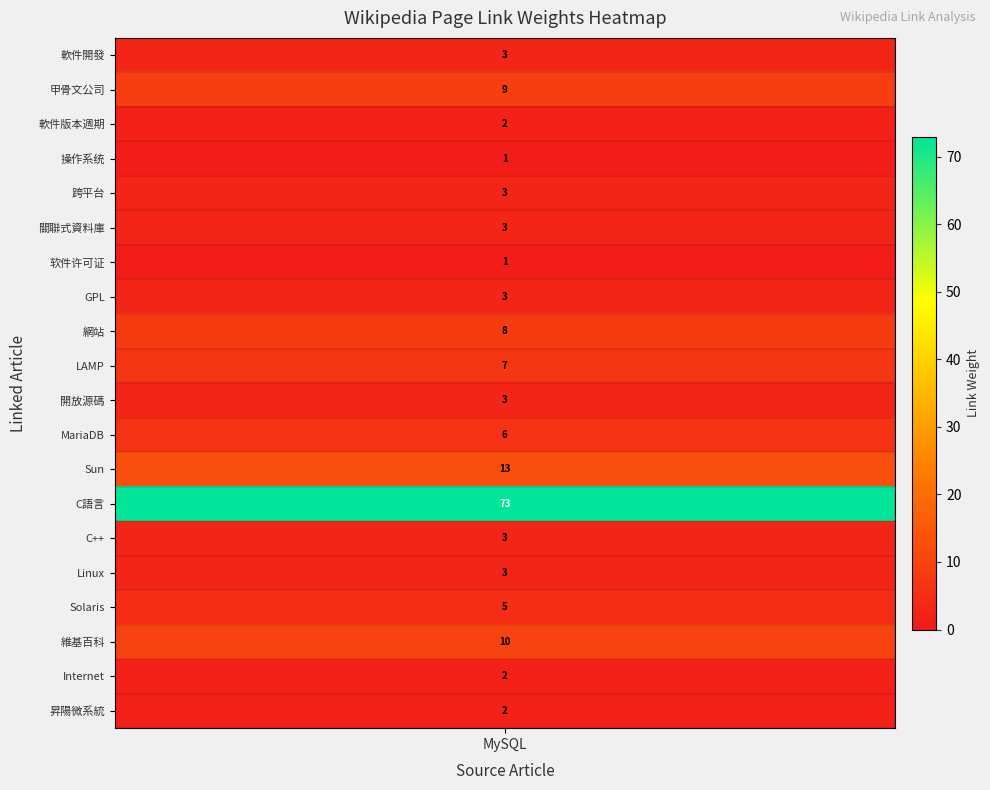

List the labels in order of value, largest first.

C語言, Sun, 維基百科, 甲骨文公司, 網站, LAMP, MariaDB, Solaris, 軟件開發, 跨平台, 關聯式資料庫, GPL, 開放源碼, C++, Linux, 軟件版本週期, Internet, 昇陽微系統, 操作系统, 软件许可证